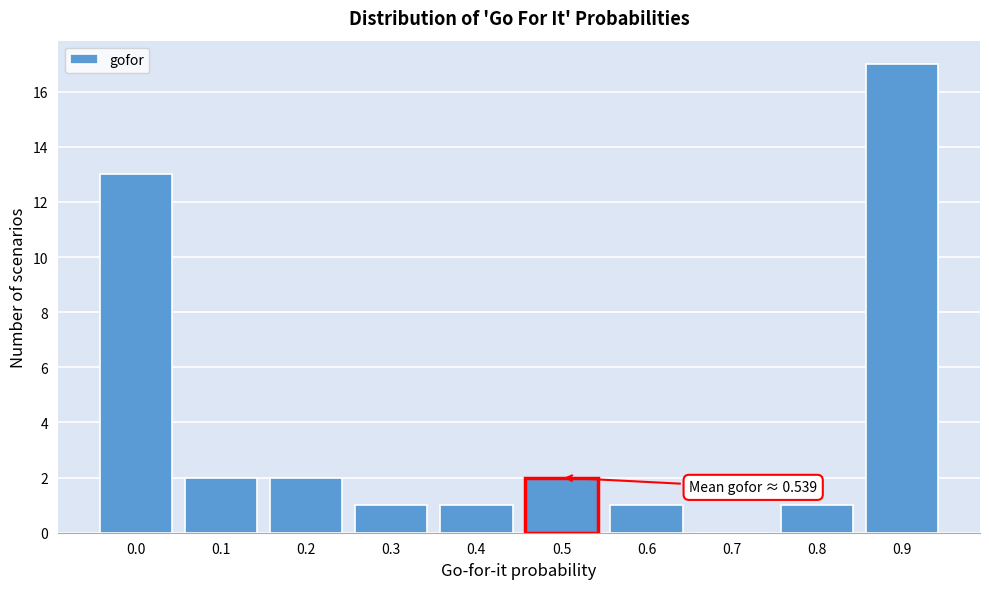

Reading left to right, what are all the values shown in this chart?

0.0=13	0.1=2	0.2=2	0.3=1	0.4=1	0.5=2	0.6=1	0.7=0	0.8=1	0.9=17